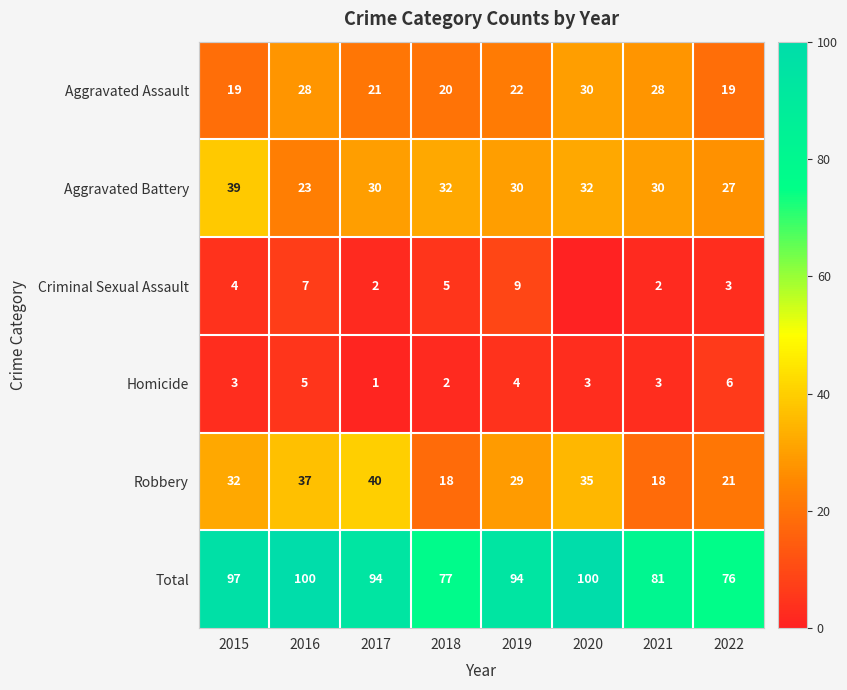

Count the number of categories in the chart.

8